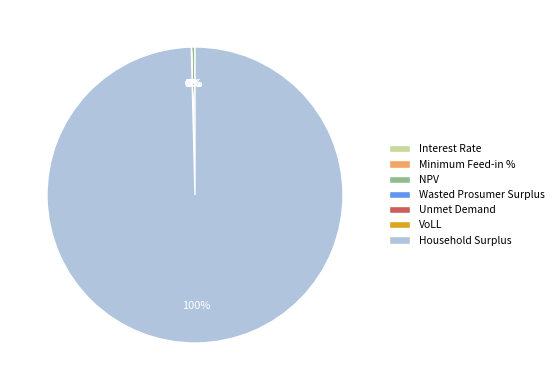

What is the smallest slice in the pie chart?

Minimum Feed-in %